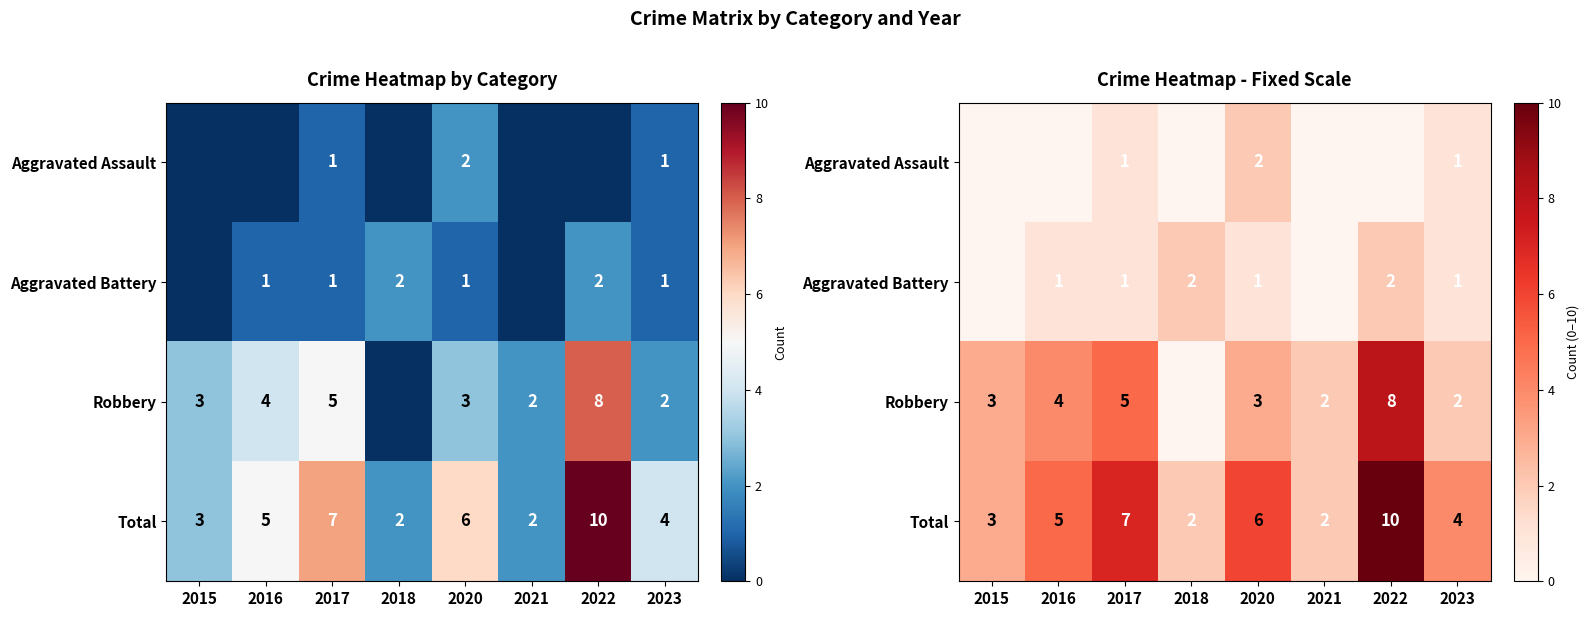

Is the value of Robbery at 2021 greater than the value of Total at 2022?

No